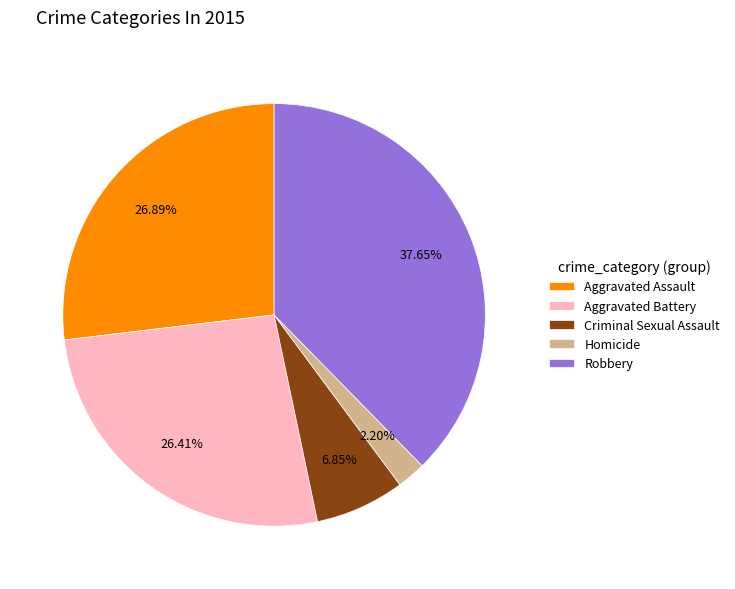

To the nearest percent, what is the difference between the Robbery and Homicide slice percentages?

35%